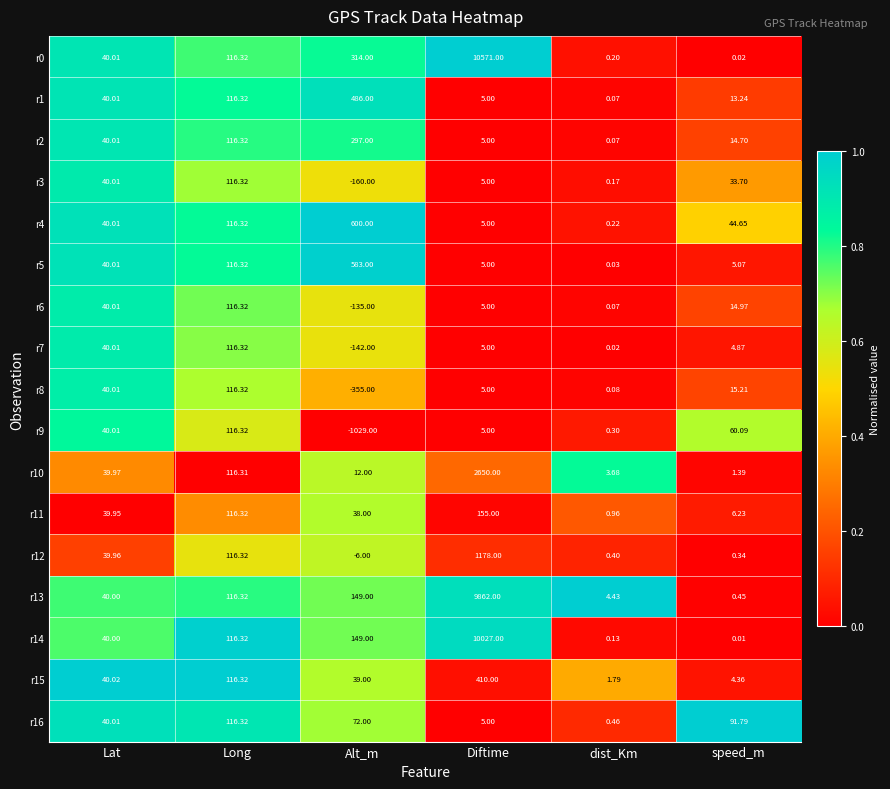

Where does the r1 series first go above 40?

Lat